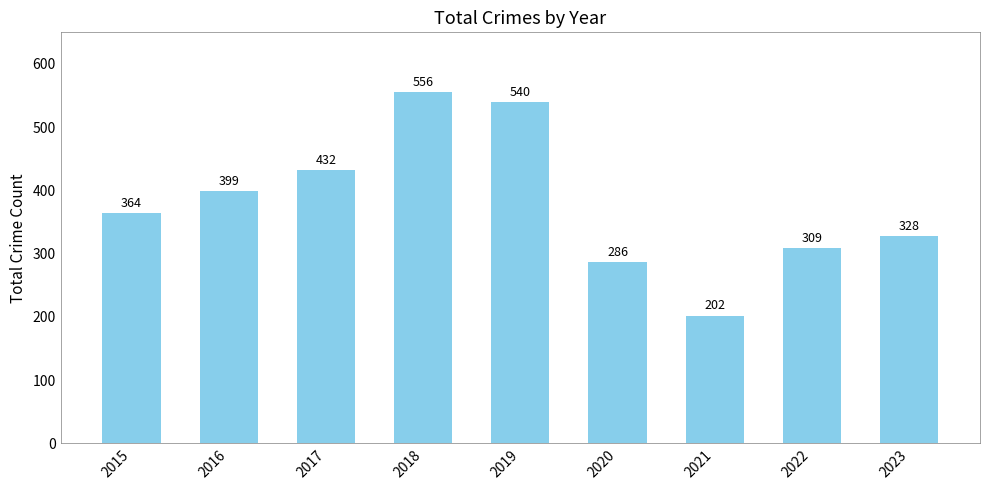

What is the difference between the maximum and second lowest values?

270